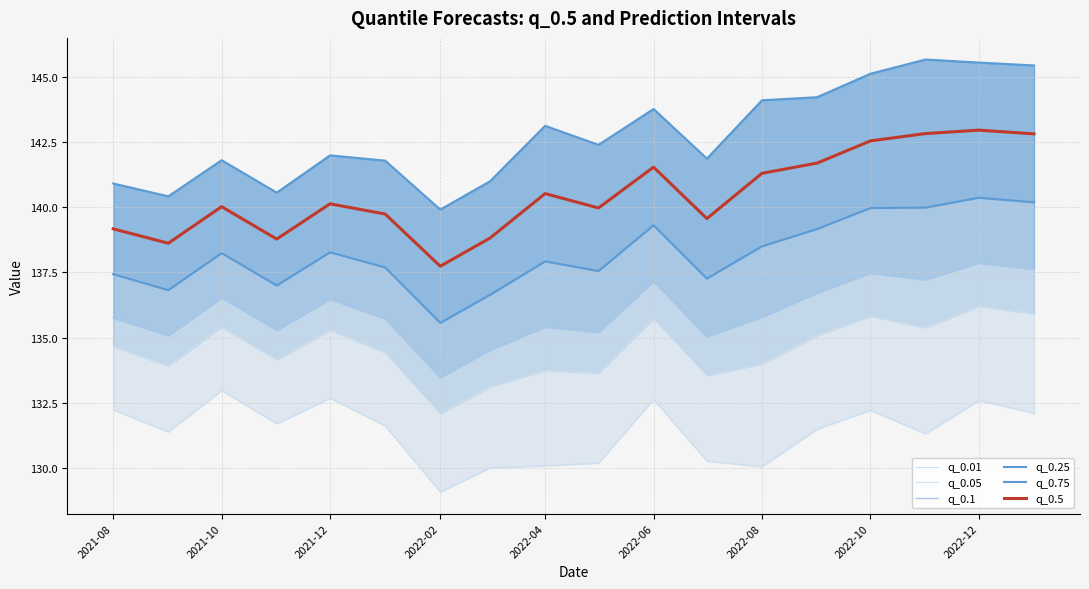

Rank the series by their maximum value, from lowest to highest.

q_0.01, q_0.05, q_0.1, q_0.25, q_0.5, q_0.75